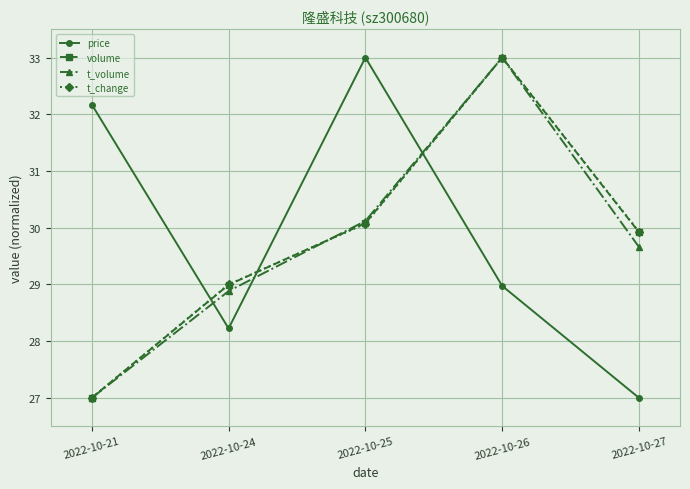

What is the total value across all series at 2022-10-25?

123.3